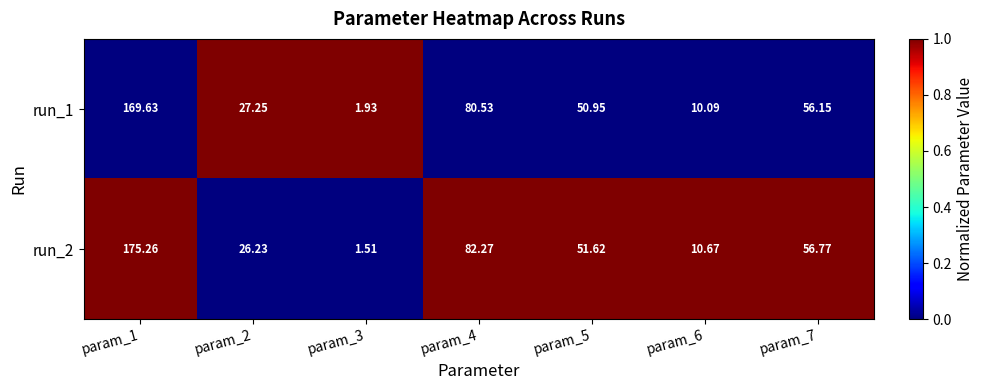

Rank the series at param_3 from highest to lowest value.

run_1, run_2